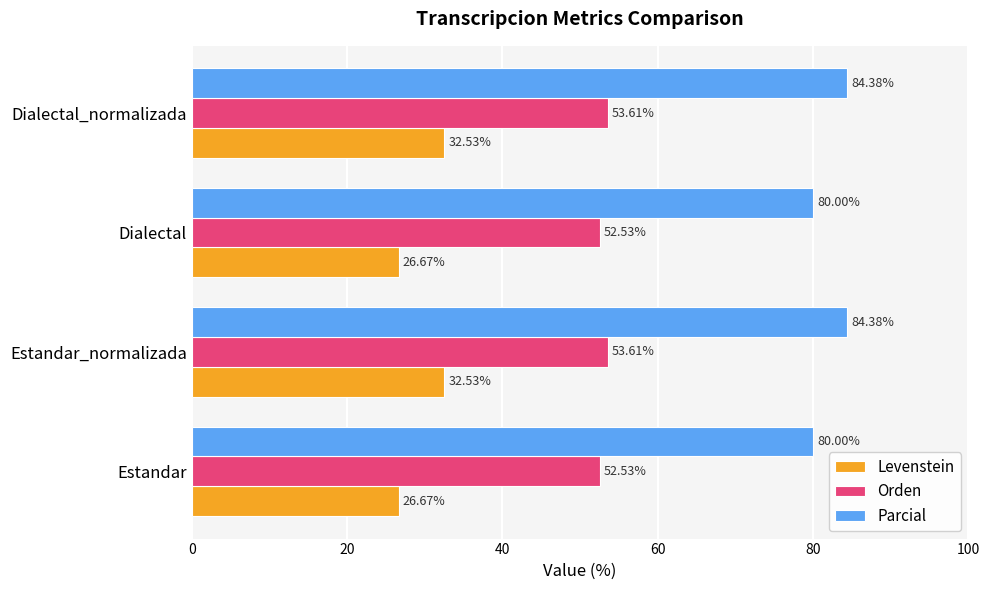

Which series has the largest range (max minus min)?

Levenstein